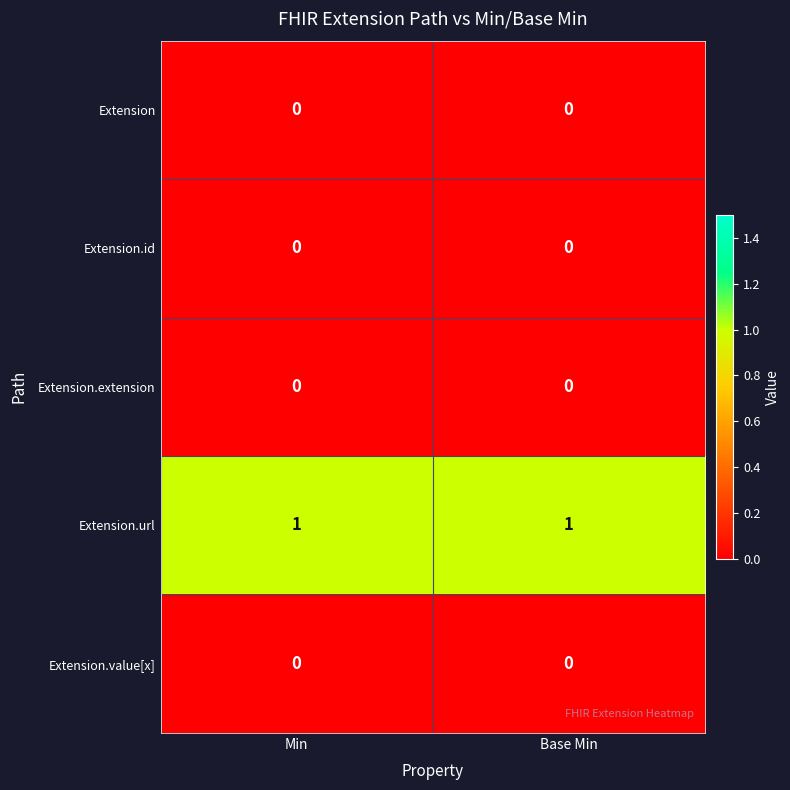

Is the value of Extension.value[x] at Min greater than the value of Extension.url at Min?

No